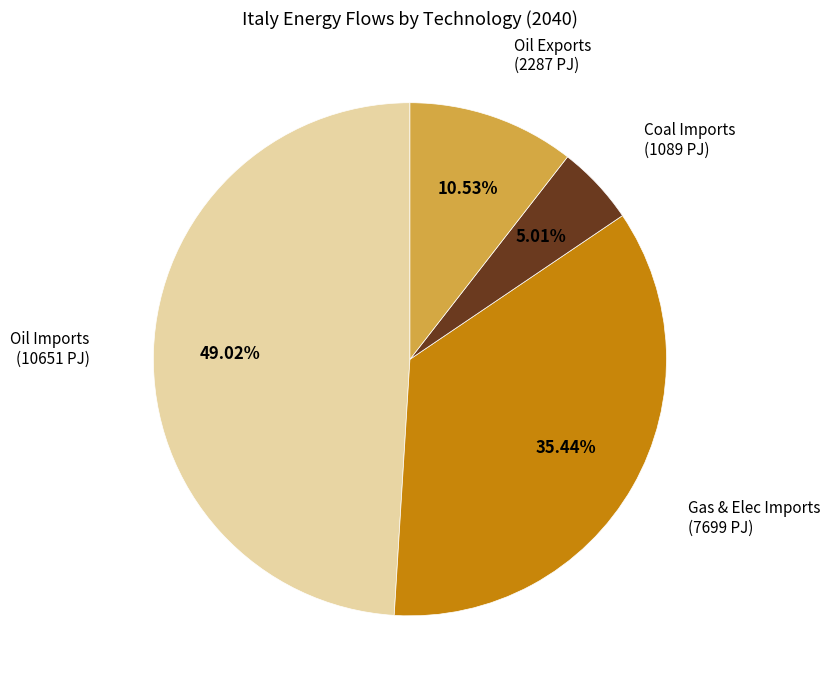

Is there any slice that represents more than half of the pie?

No